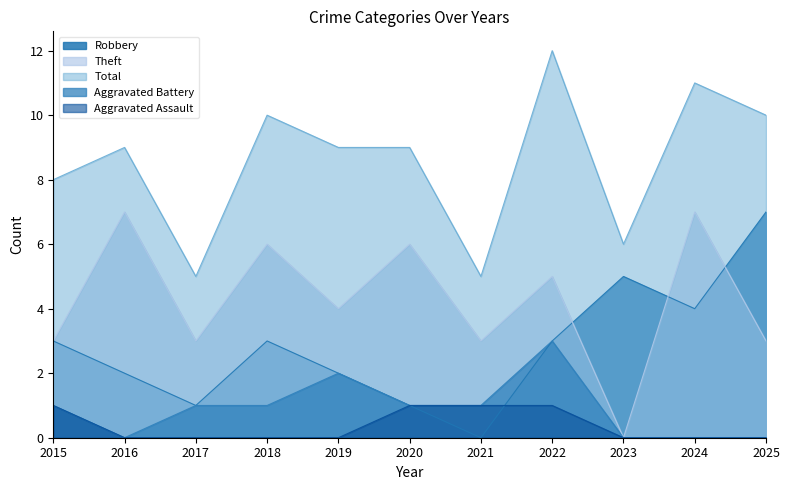

List the labels in order of Theft value, smallest first.

2023, 2015, 2017, 2021, 2025, 2019, 2022, 2018, 2020, 2016, 2024